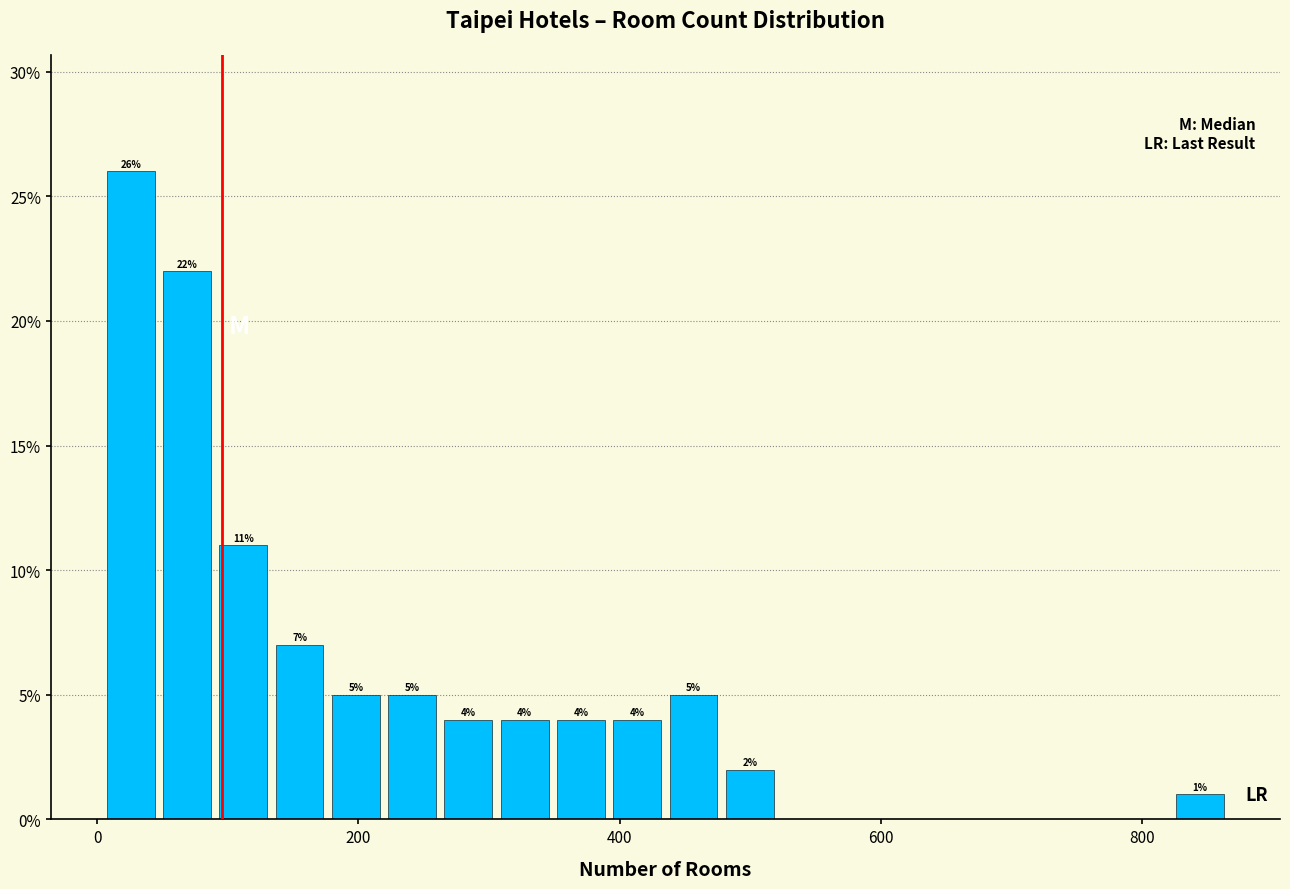

Around what value on the x-axis is the tallest bar? Give the approximate position of its centre, as read against the axis.

20